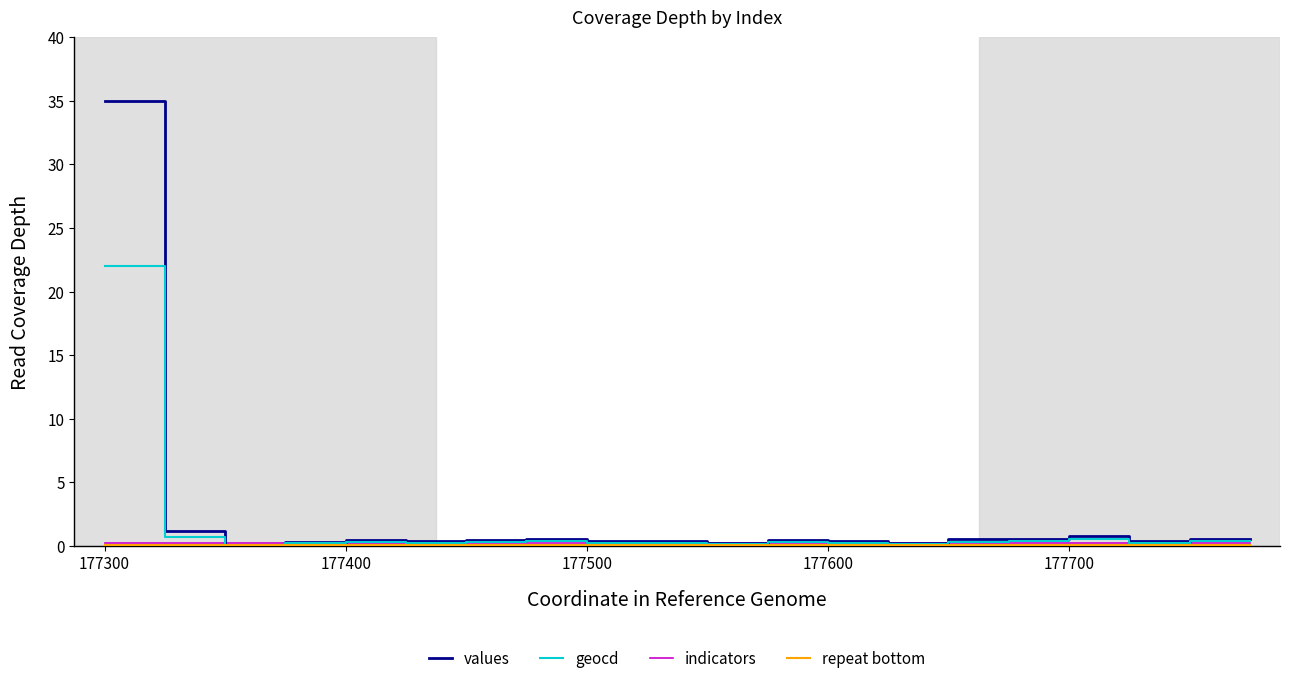

What is the highest value of the indicators series?

0.2